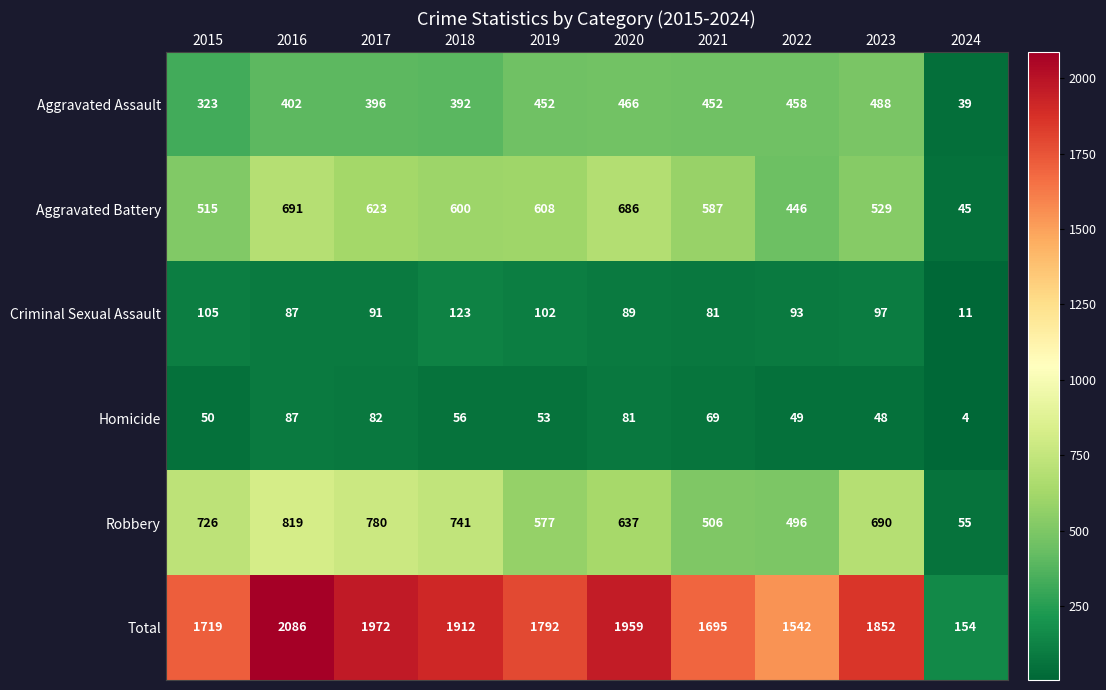

What is the smallest value displayed?

4